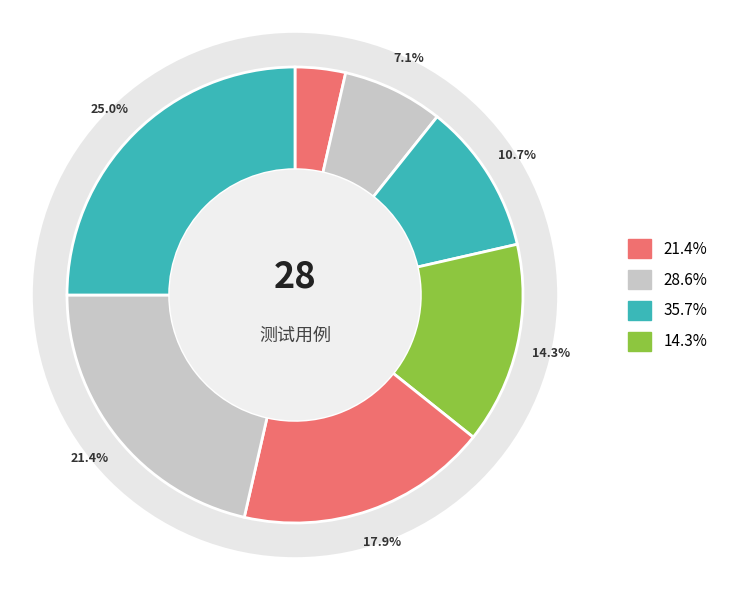

To the nearest percent, what portion does 解密薪资数据-offer_id不存在 represent?

25%